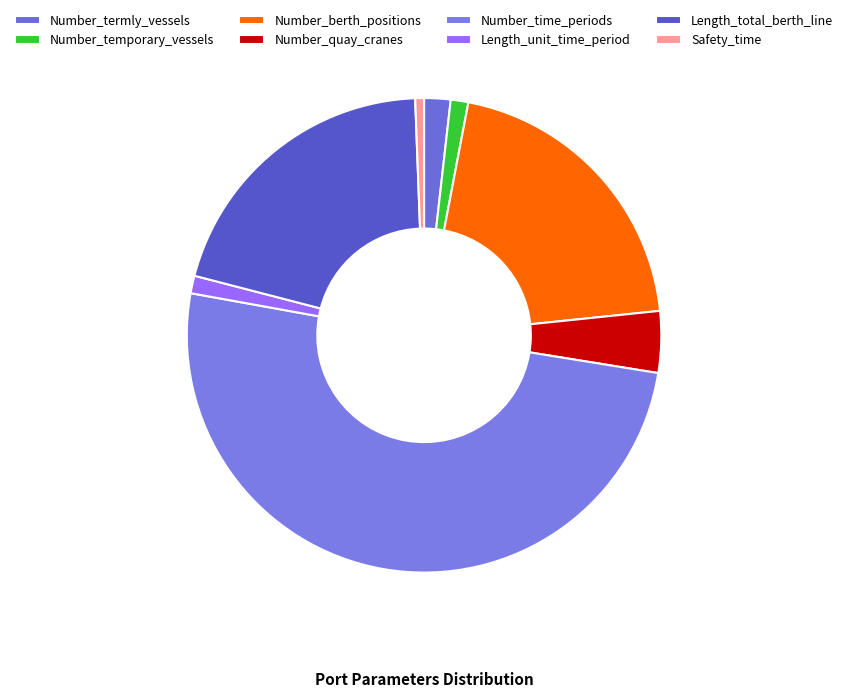

True or false: Number_time_periods accounts for 43% of the total.

False